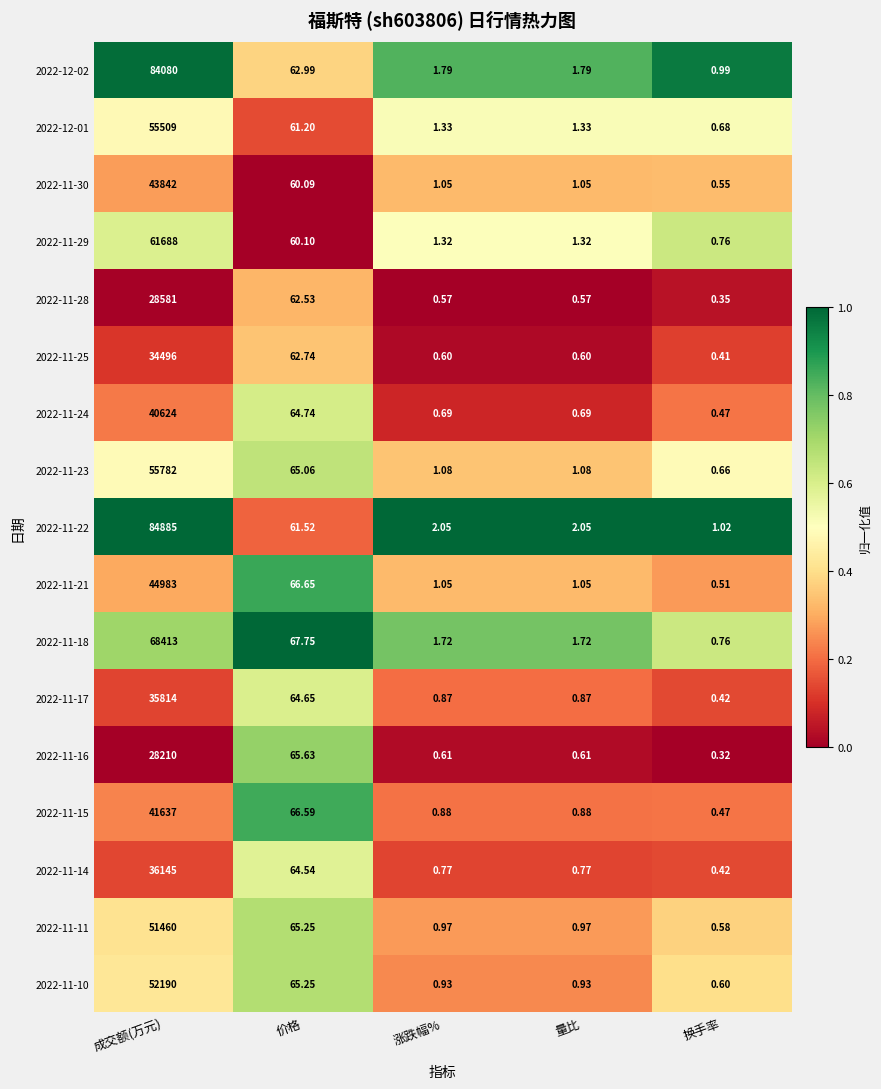

At which category is the sum across all series the highest?

成交额(万元)